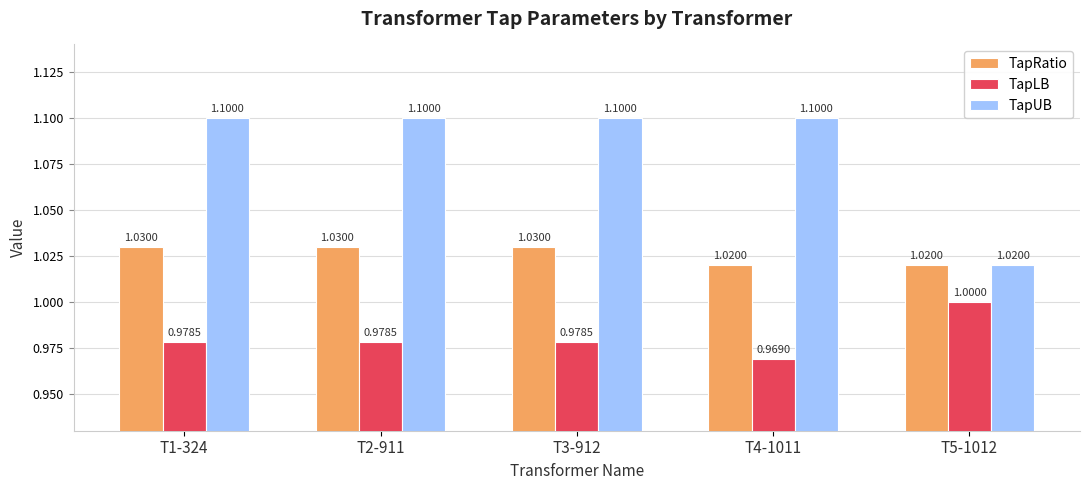

Reading left to right, list all the values displayed in this chart.

TapRatio: T1-324=1.0	T2-911=1.0	T3-912=1.0	T4-1011=1.0	T5-1012=1.0
TapLB: T1-324=1.0	T2-911=1.0	T3-912=1.0	T4-1011=1.0	T5-1012=1.0
TapUB: T1-324=1.1	T2-911=1.1	T3-912=1.1	T4-1011=1.1	T5-1012=1.0